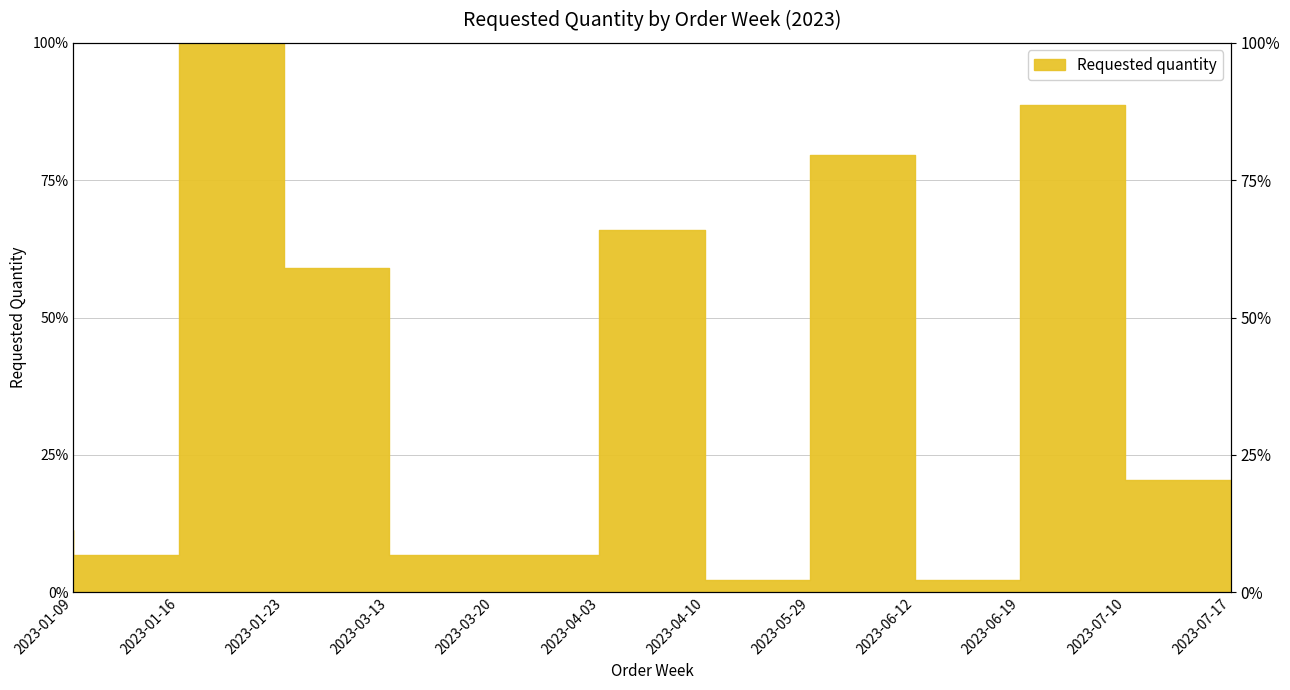

At which category does the data reach its first local valley?

2023-01-16